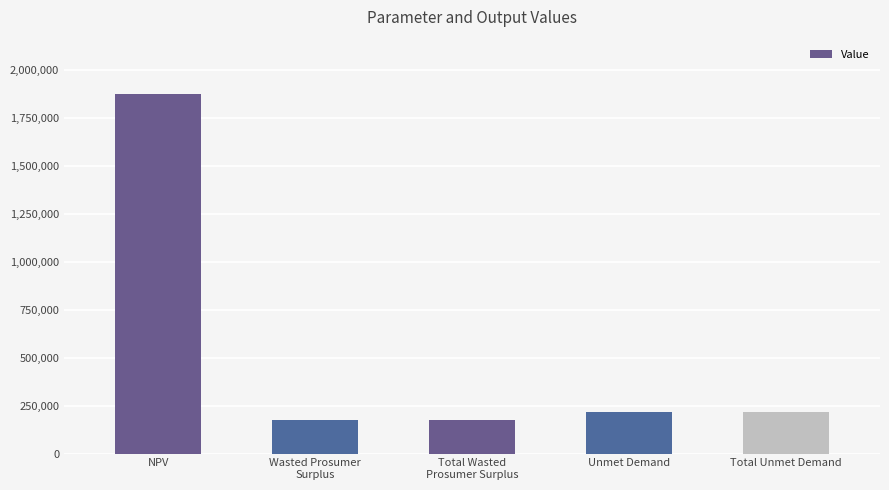

At which category does the chart reach its peak across all series?

NPV